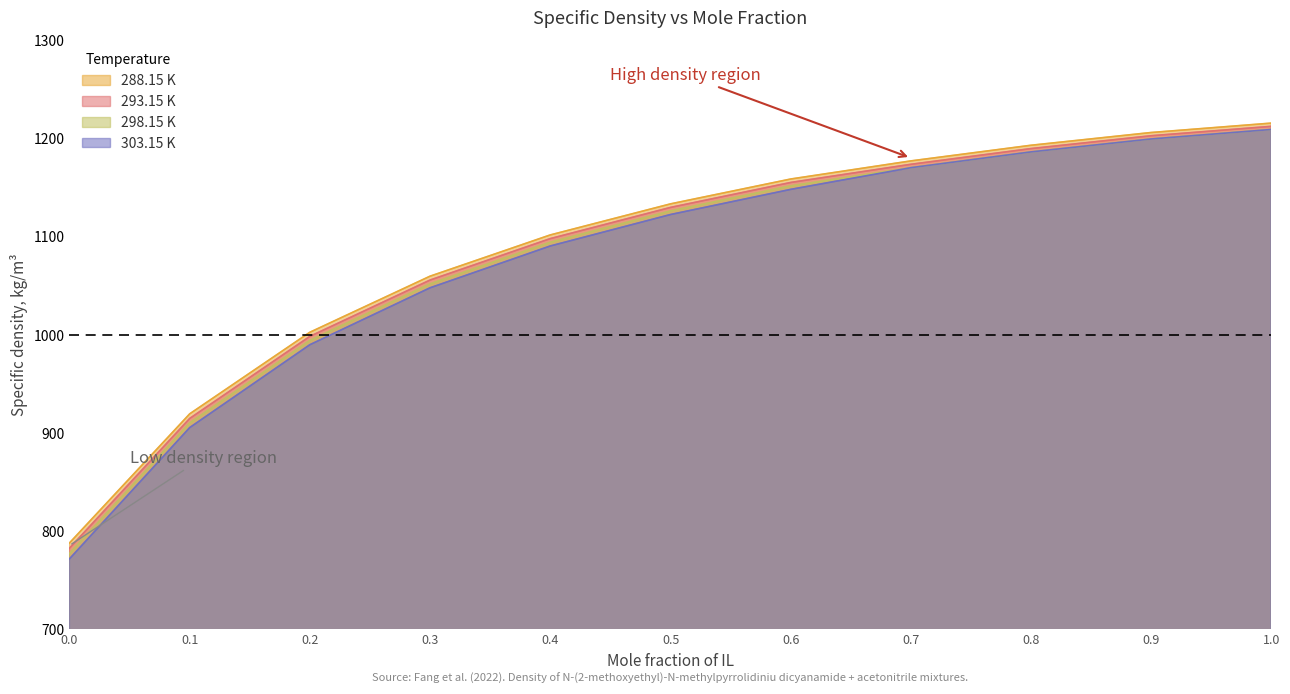

True or false: 303.15 K and 298.15 K intersect in this chart.

False